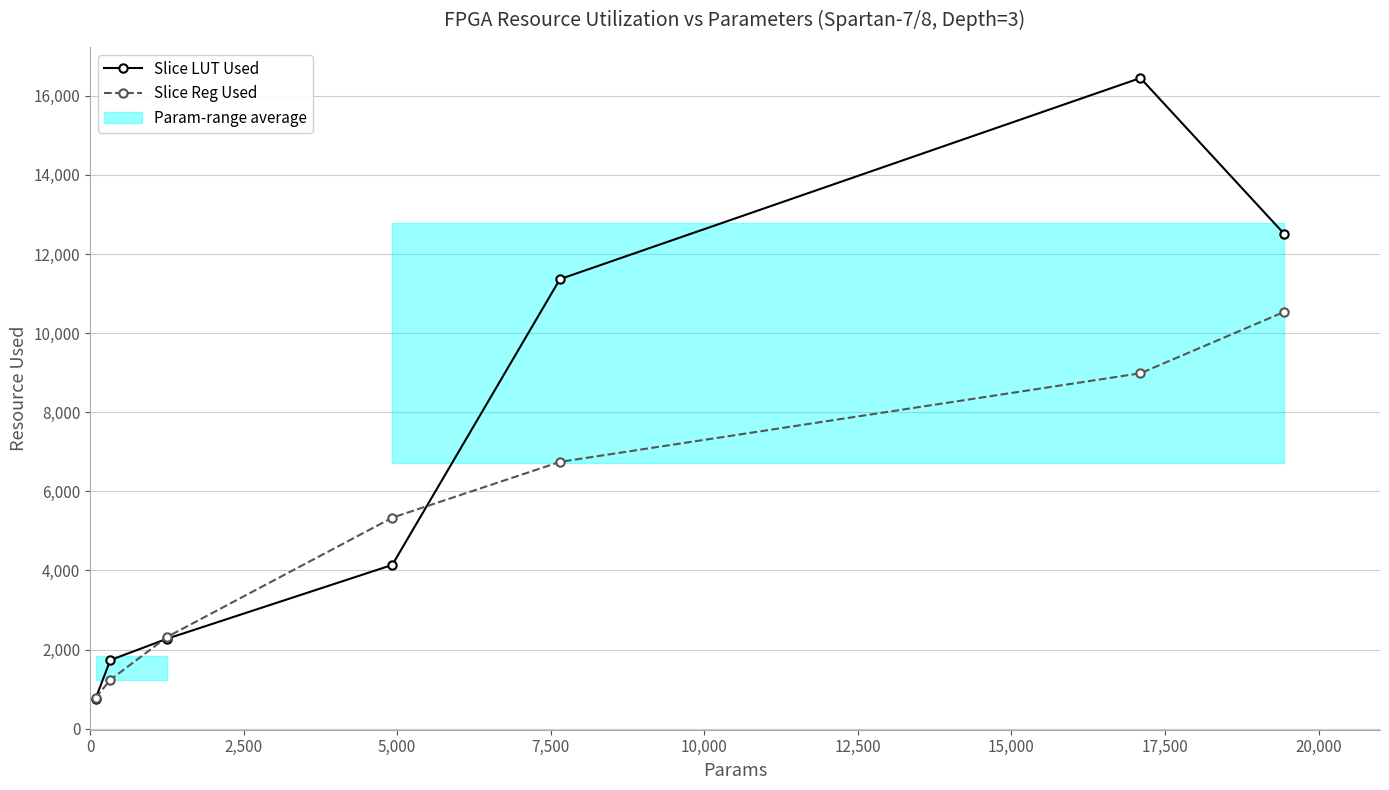

What is the lowest value of the Slice Reg Used series?

779